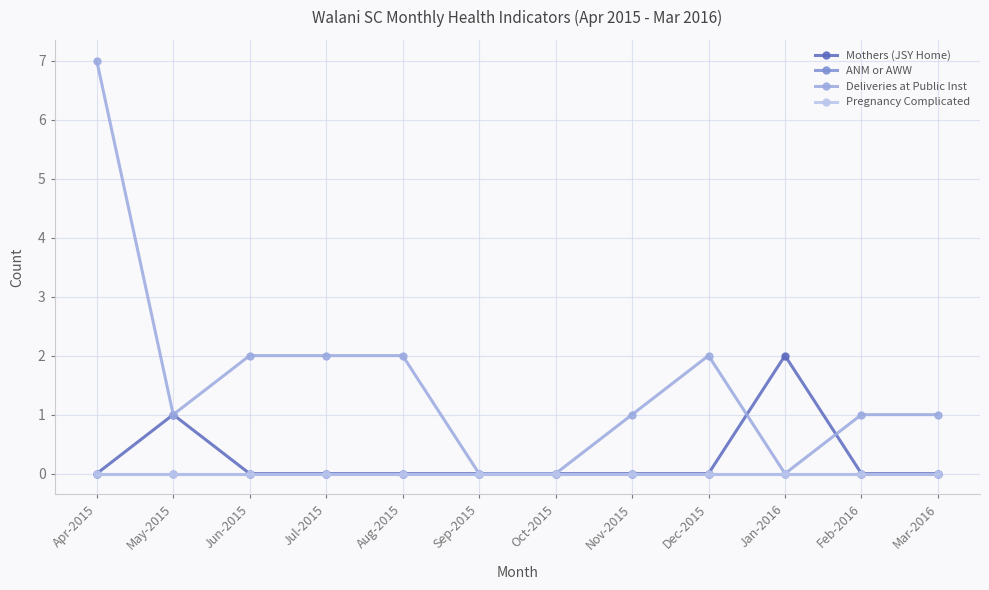

What is the maximum value shown in the chart?

7